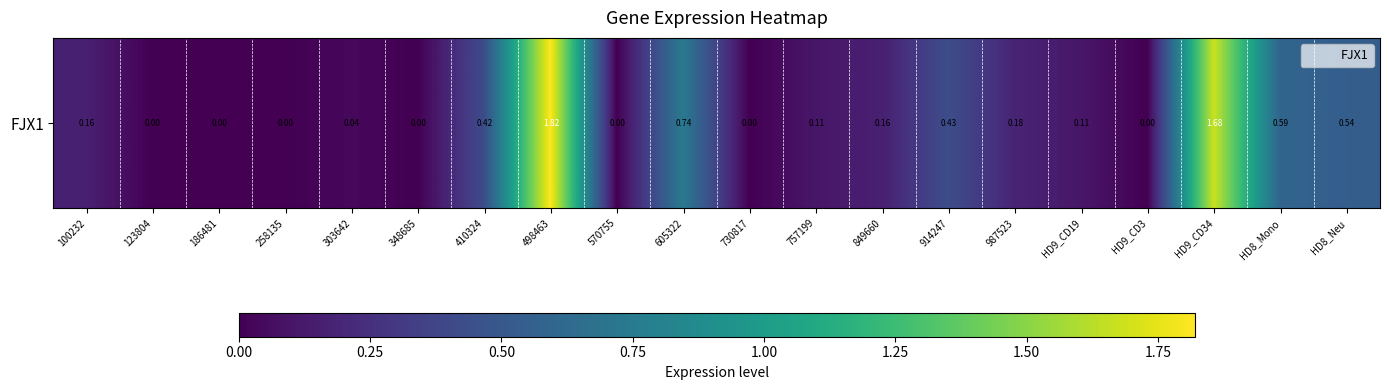

The value at 757199 is 0.0. True or false?

False